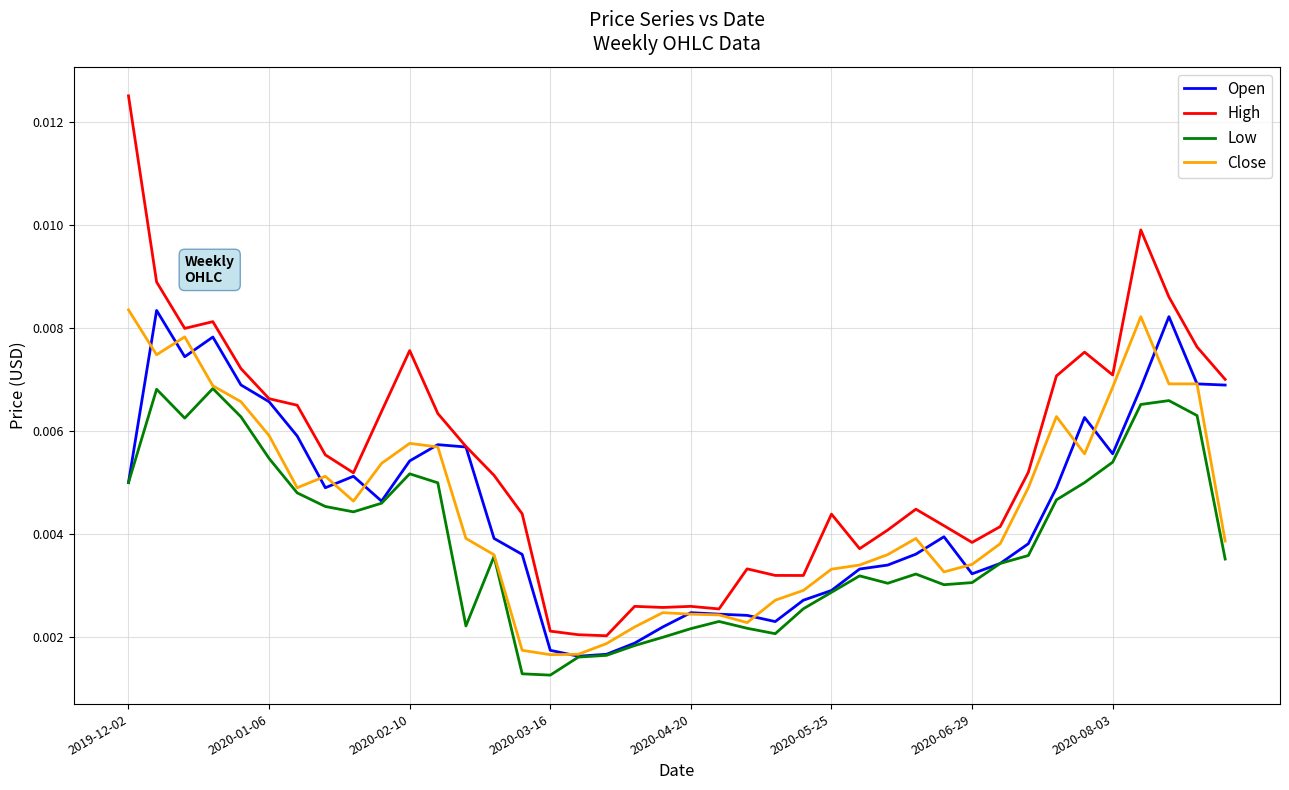

Which series has the widest spread of values?

High